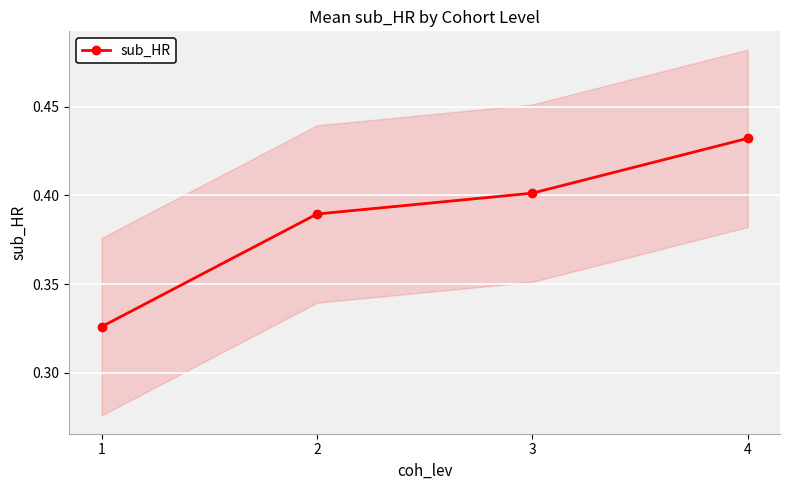

What is the difference between the maximum and minimum values?

0.1